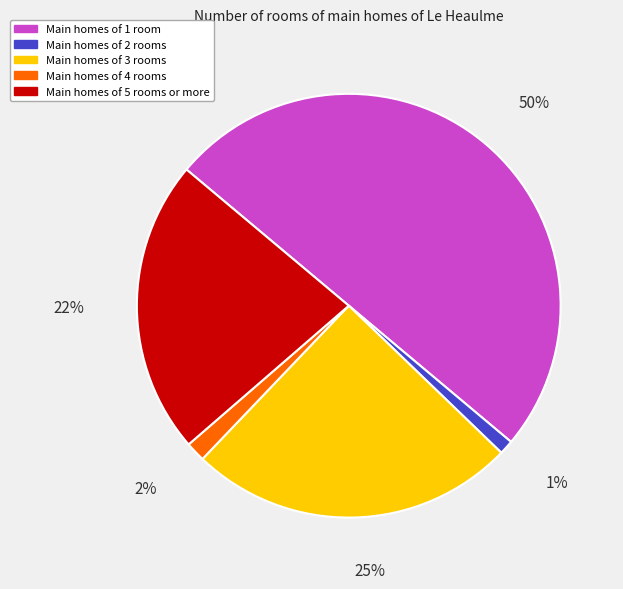

To the nearest percent, what is the average slice percentage?

20%